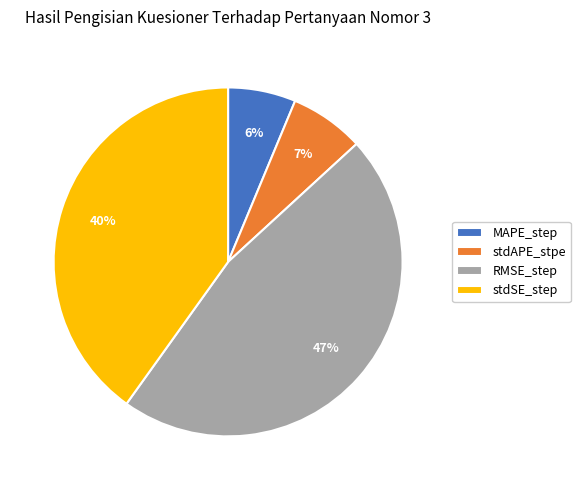

What is the largest slice in the pie chart?

RMSE_step